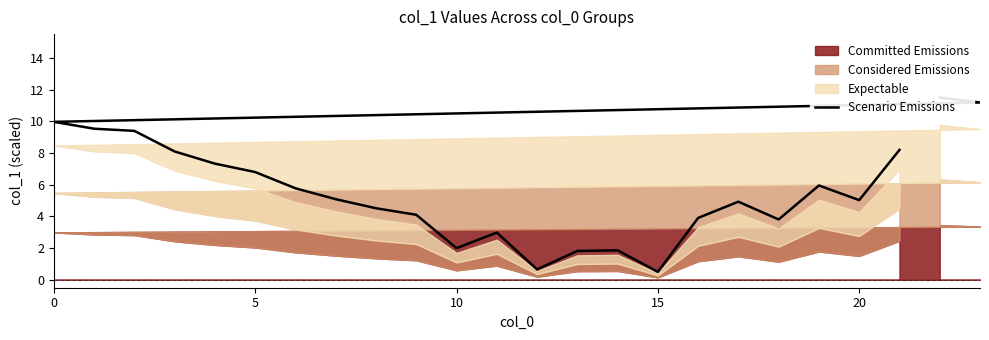

True or false: the data has more than 0 interior local peaks.

True